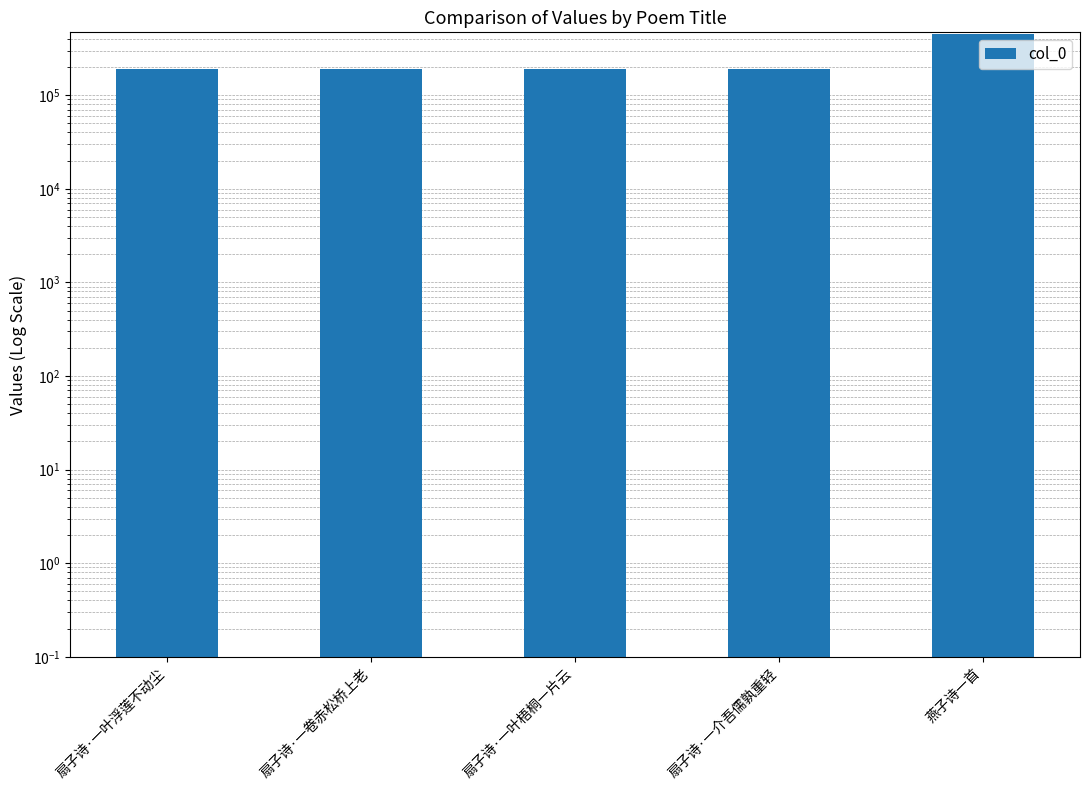

What is the greatest value displayed?

450093